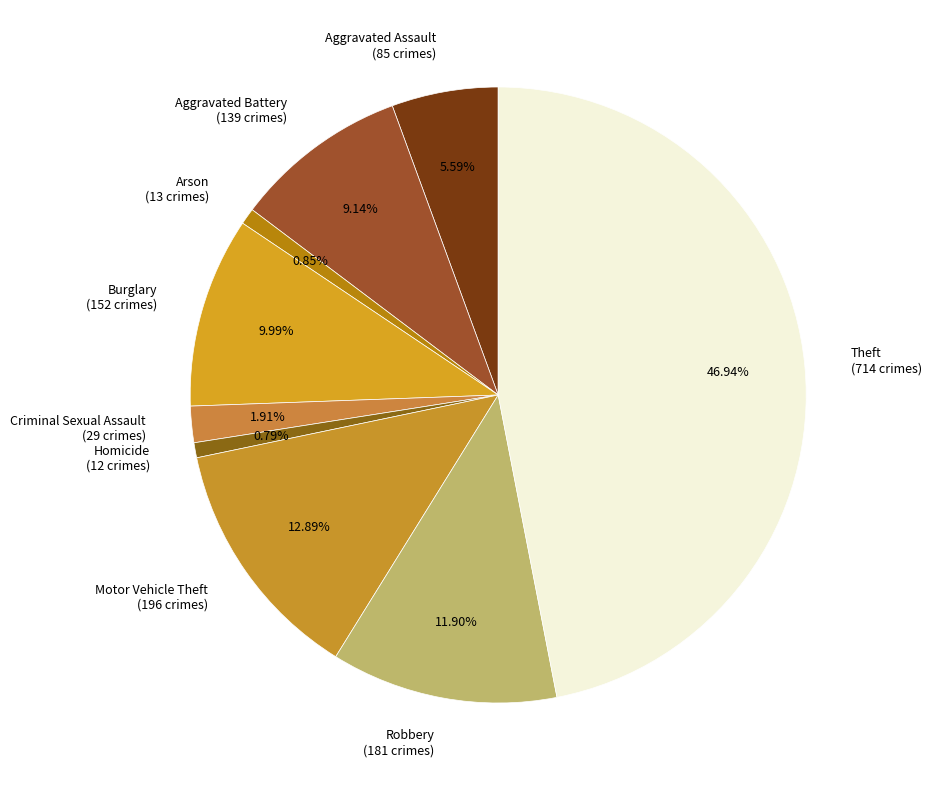

What percentage is the Theft slice, to the nearest percent?

47%